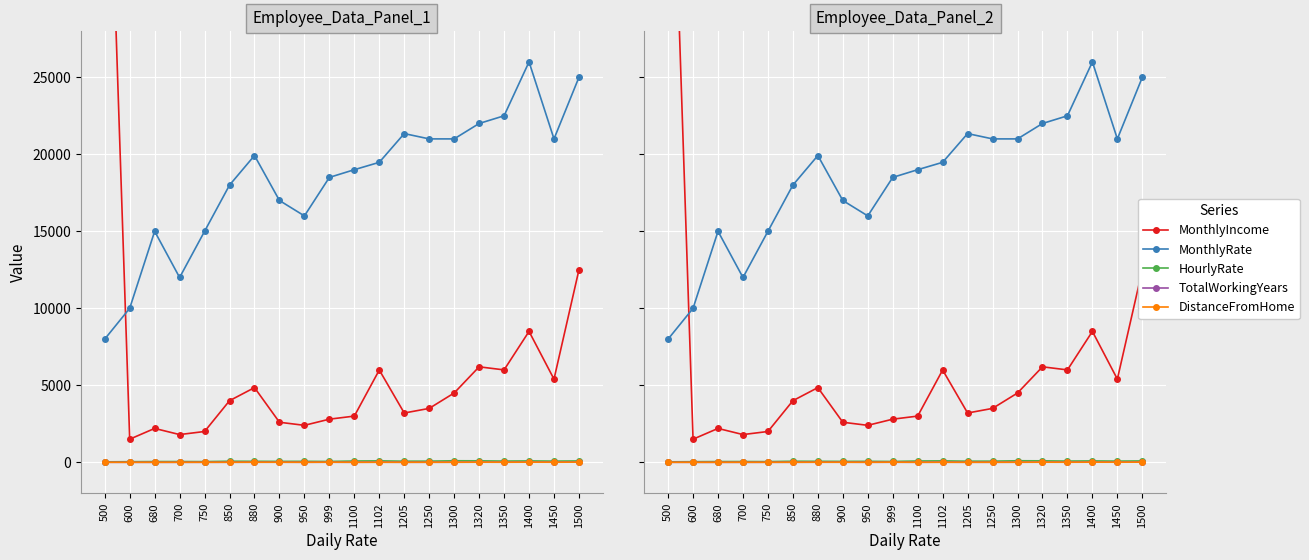

Which series has the widest spread of values?

MonthlyIncome